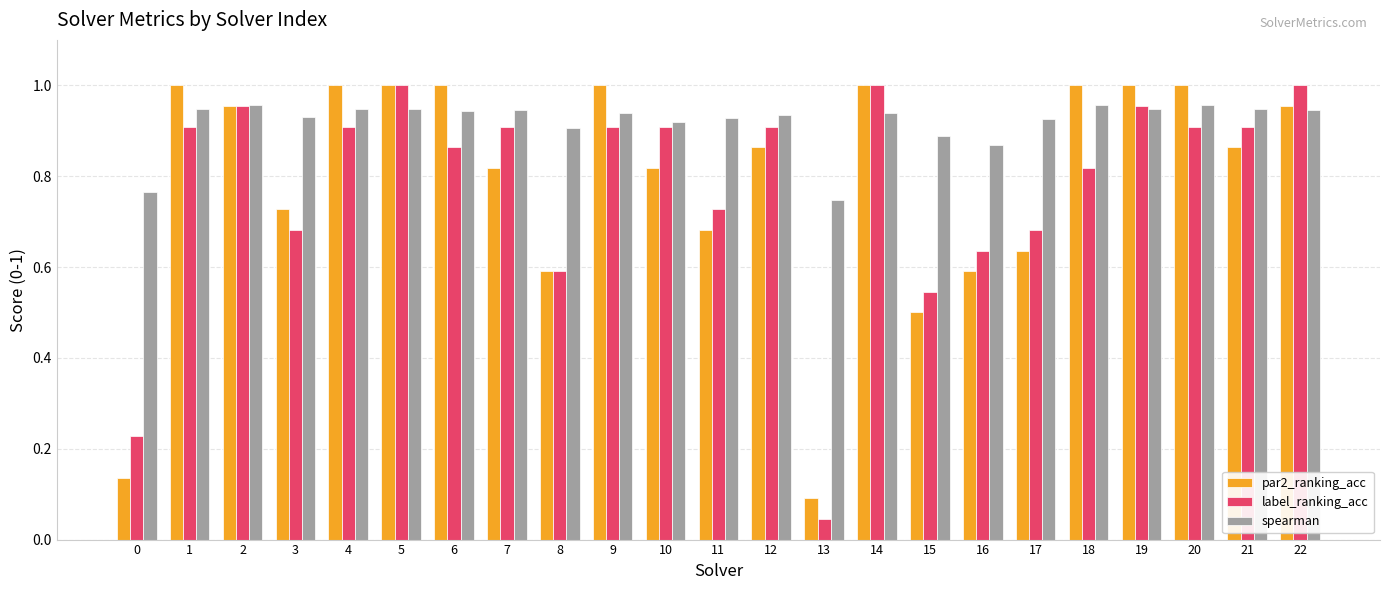

Count the number of categories in the chart.

23